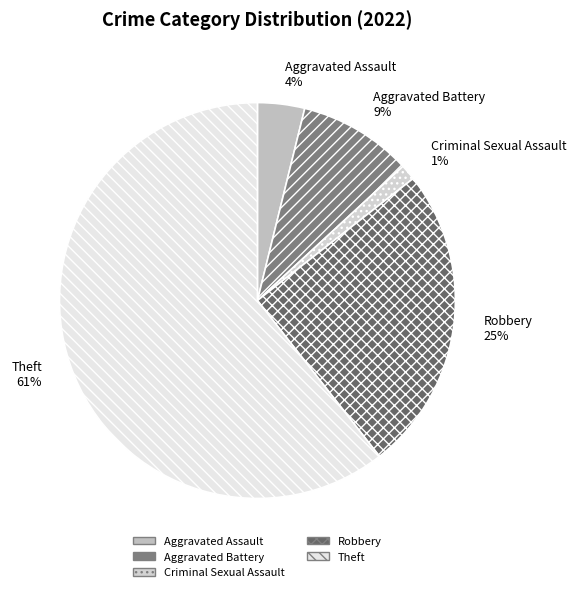

Which category has the smallest portion of the pie?

Criminal Sexual Assault